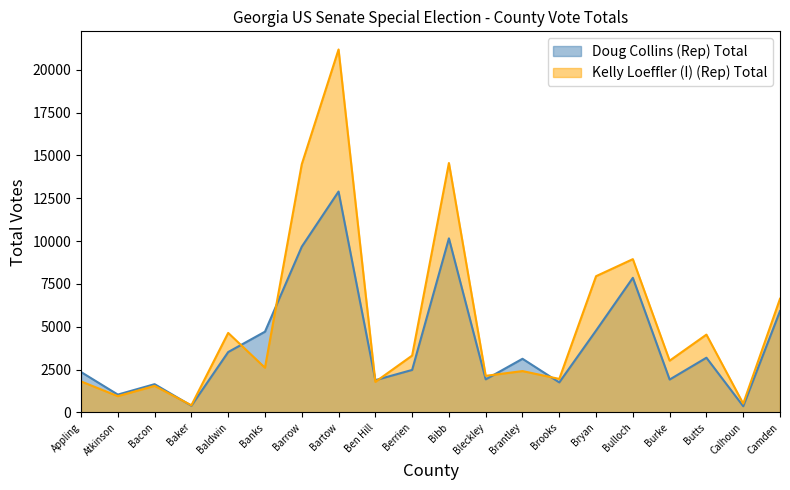

What is the label of the 16th point from the right?

Baldwin